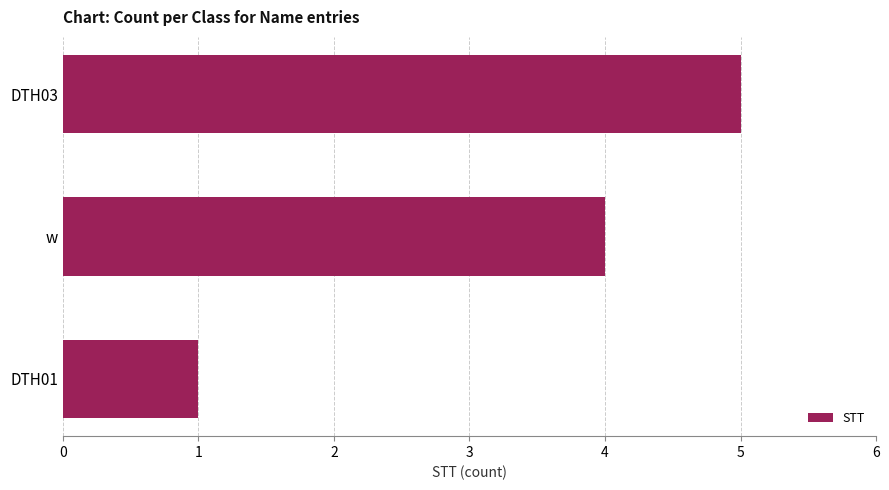

The chart shows a value of 3 at DTH03. True or false?

False